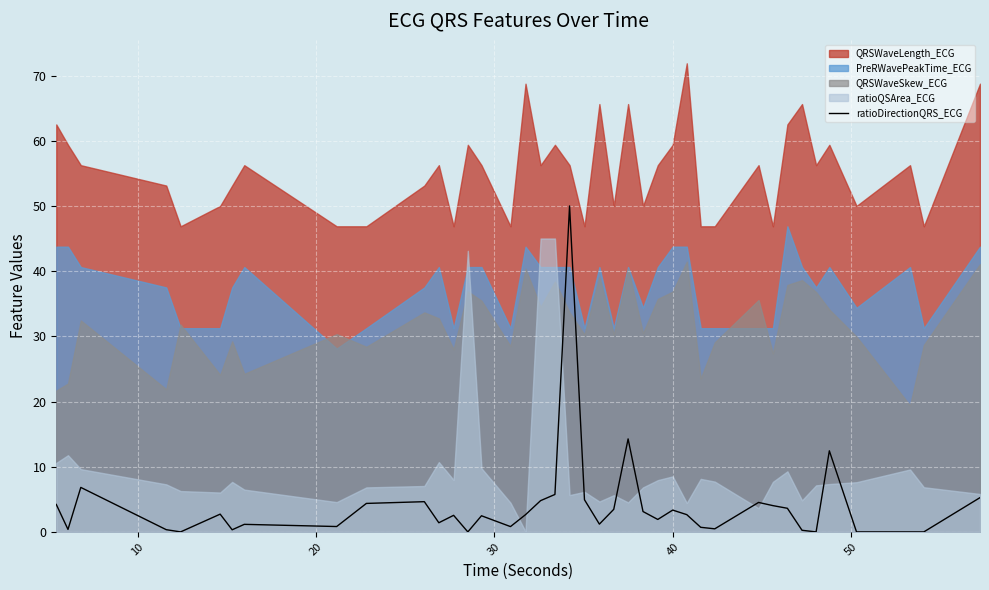

What is the maximum value for ratioDirectionQRS_ECG?

50.0